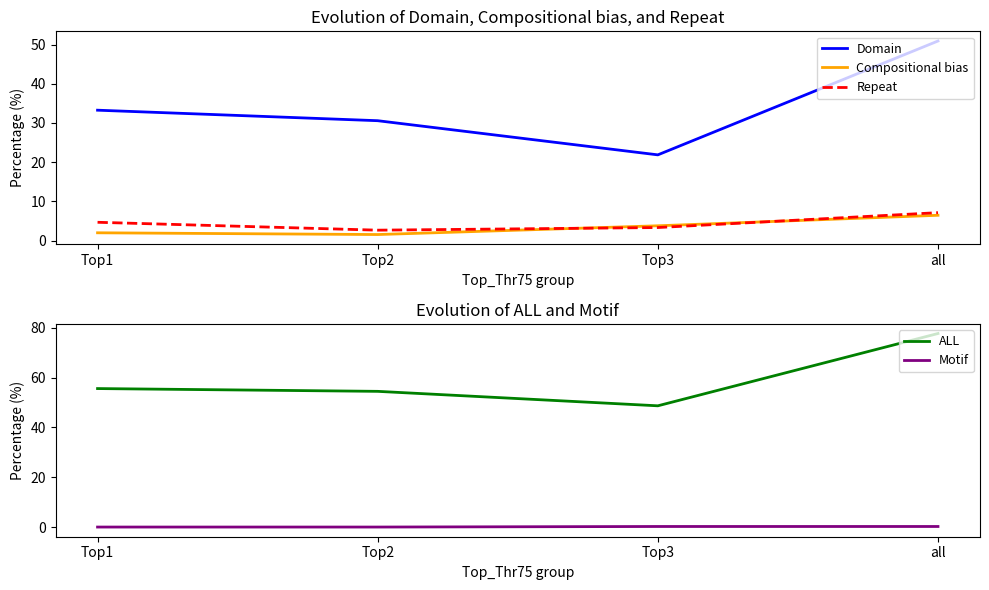

What is the label of the 2nd point from the left?

Top2